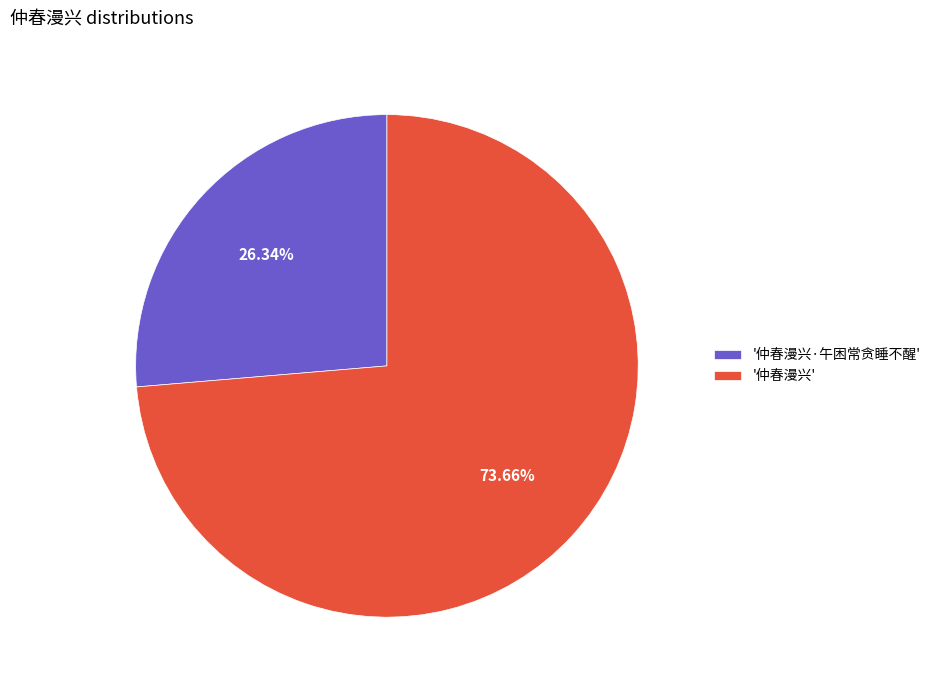

Between '仲春漫兴' and '仲春漫兴·午困常贪睡不醒', which is larger?

'仲春漫兴'